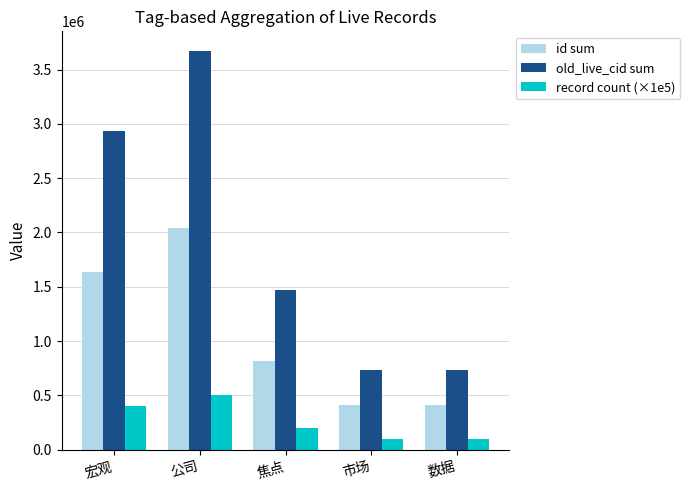

Between 宏观 and 焦点, which series saw the biggest shift?

old_live_cid sum